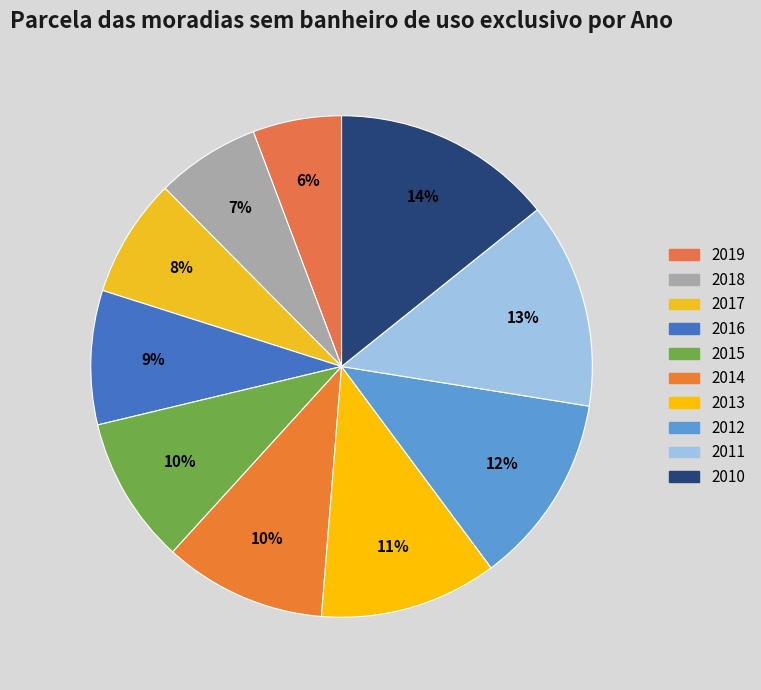

True or false: 2013 accounts for 1% of the total.

False